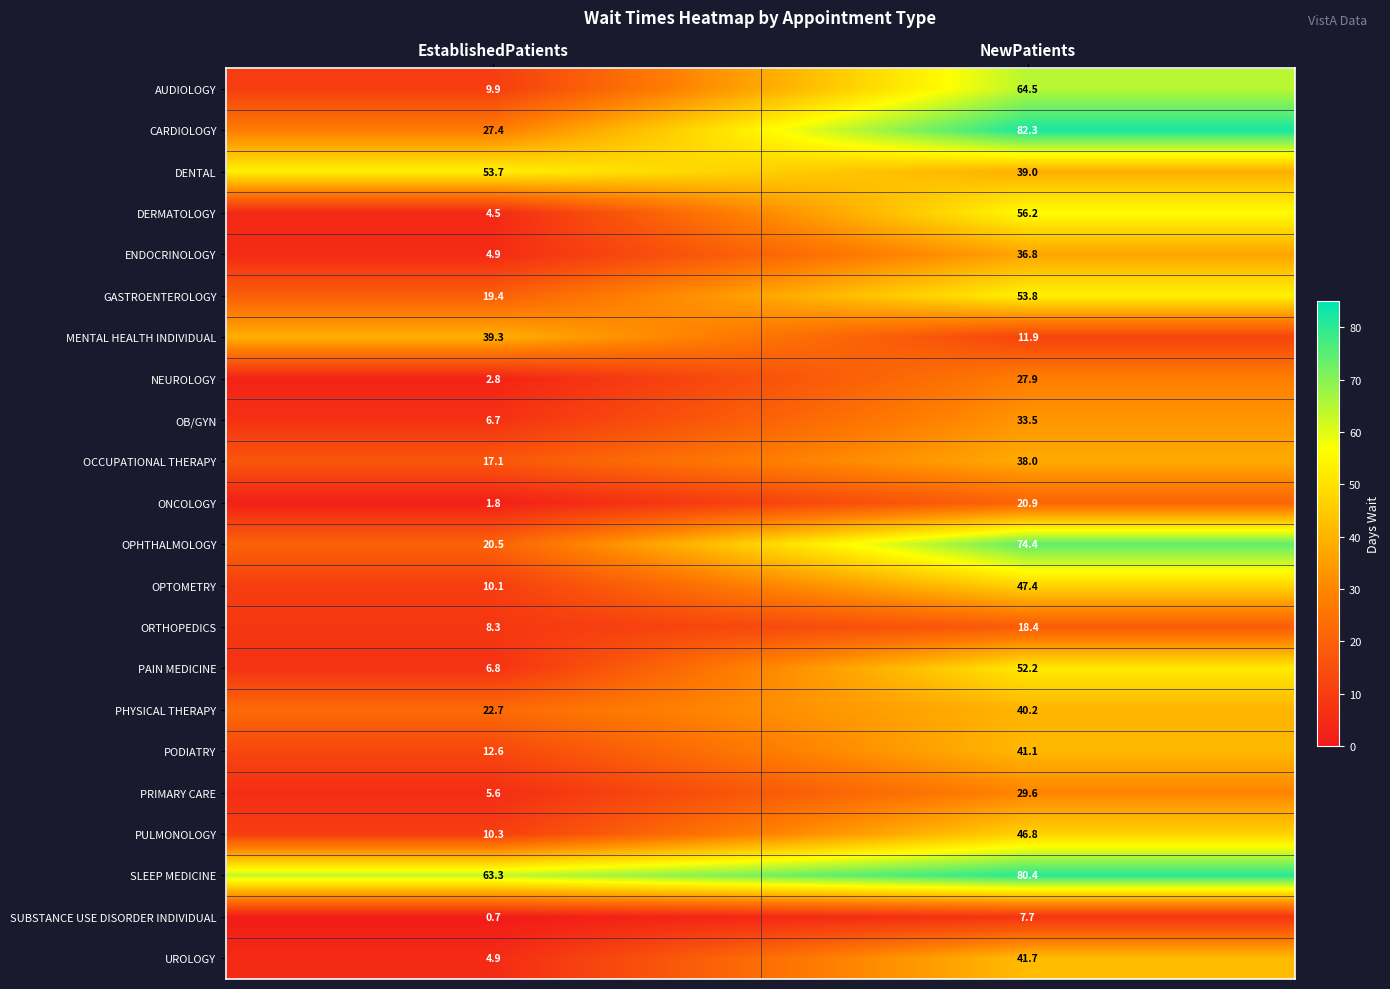

At which category does the chart reach its peak across all series?

NewPatients